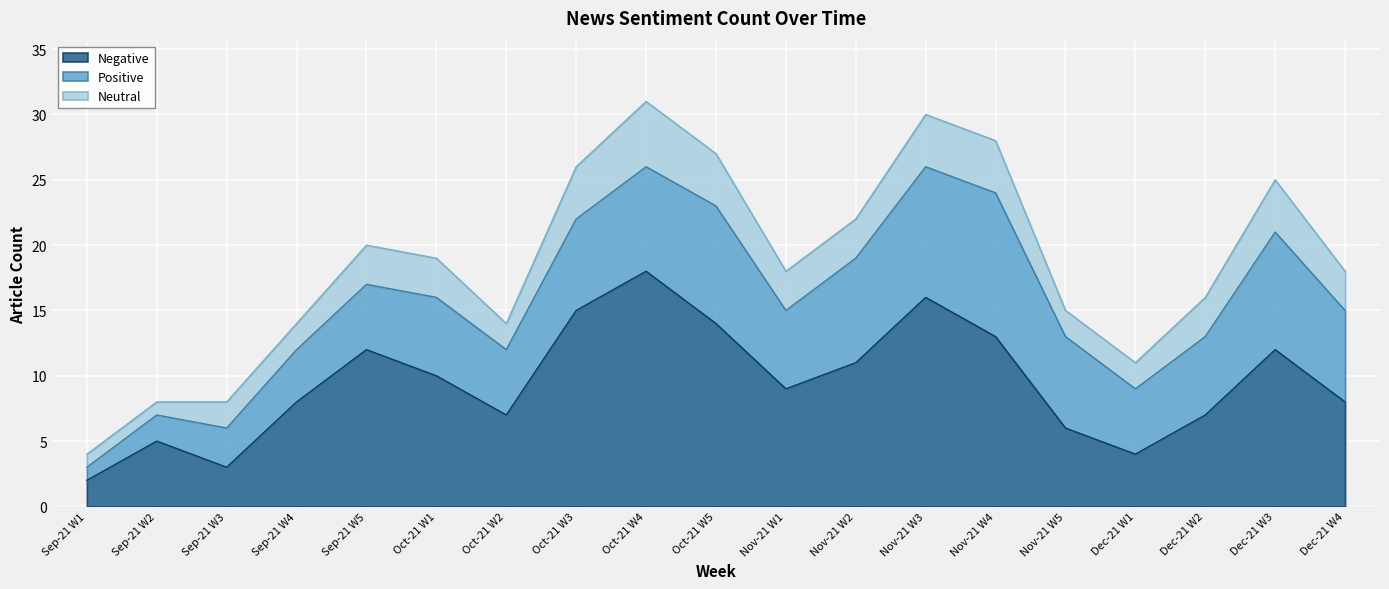

Reading left to right, what are all the values shown in this chart?

Negative: 2	5	3	8	12	10	7	15	18	14	9	11	16	13	6	4	7	12	8
Positive: 1	2	3	4	5	6	5	7	8	9	6	8	10	11	7	5	6	9	7
Neutral: 1	1	2	2	3	3	2	4	5	4	3	3	4	4	2	2	3	4	3